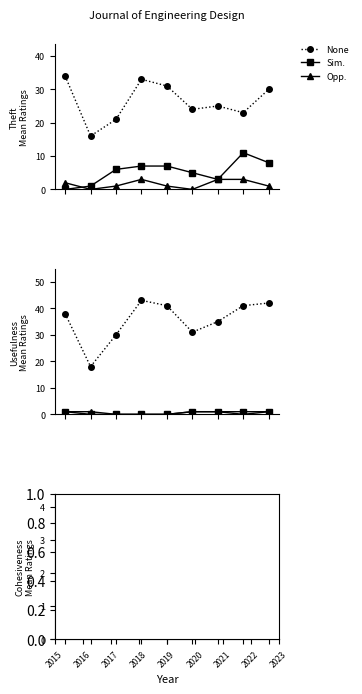

The Opp. series shows 1.0 at 2015. True or false?

True